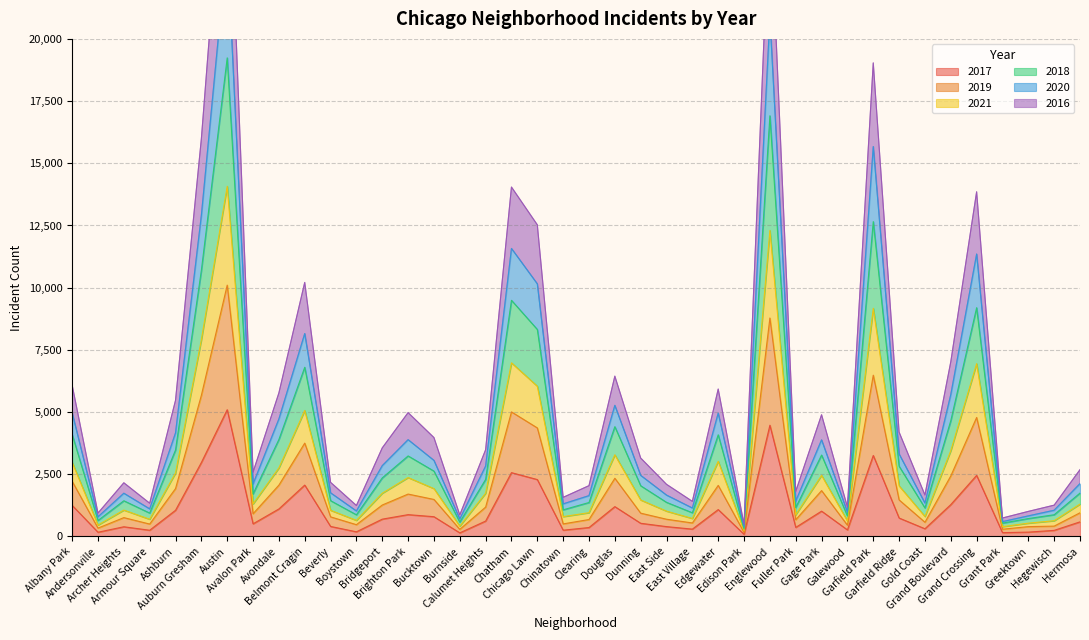

True or false: 2020 and 2016 cross at least once.

False